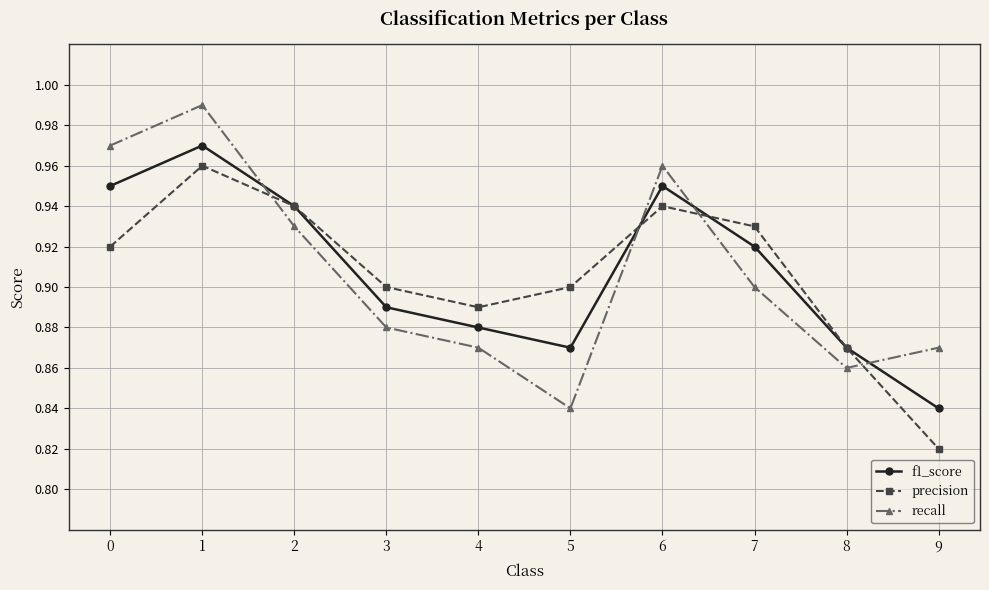

True or false: precision and f1_score cross at least once.

True